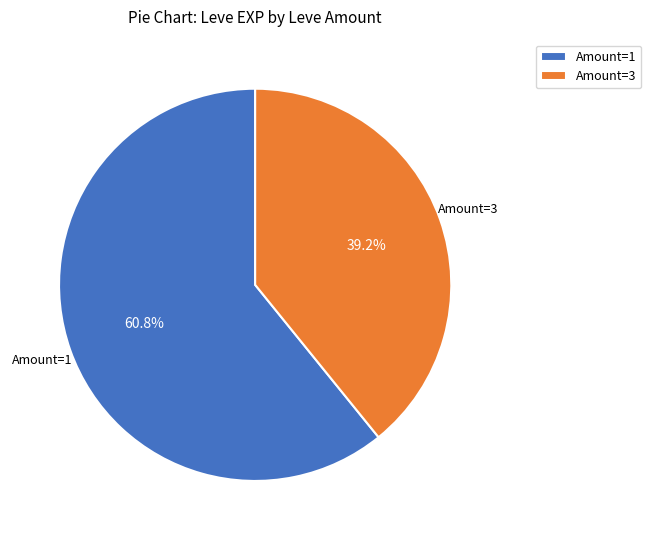

Which slice is the smallest?

Amount=3